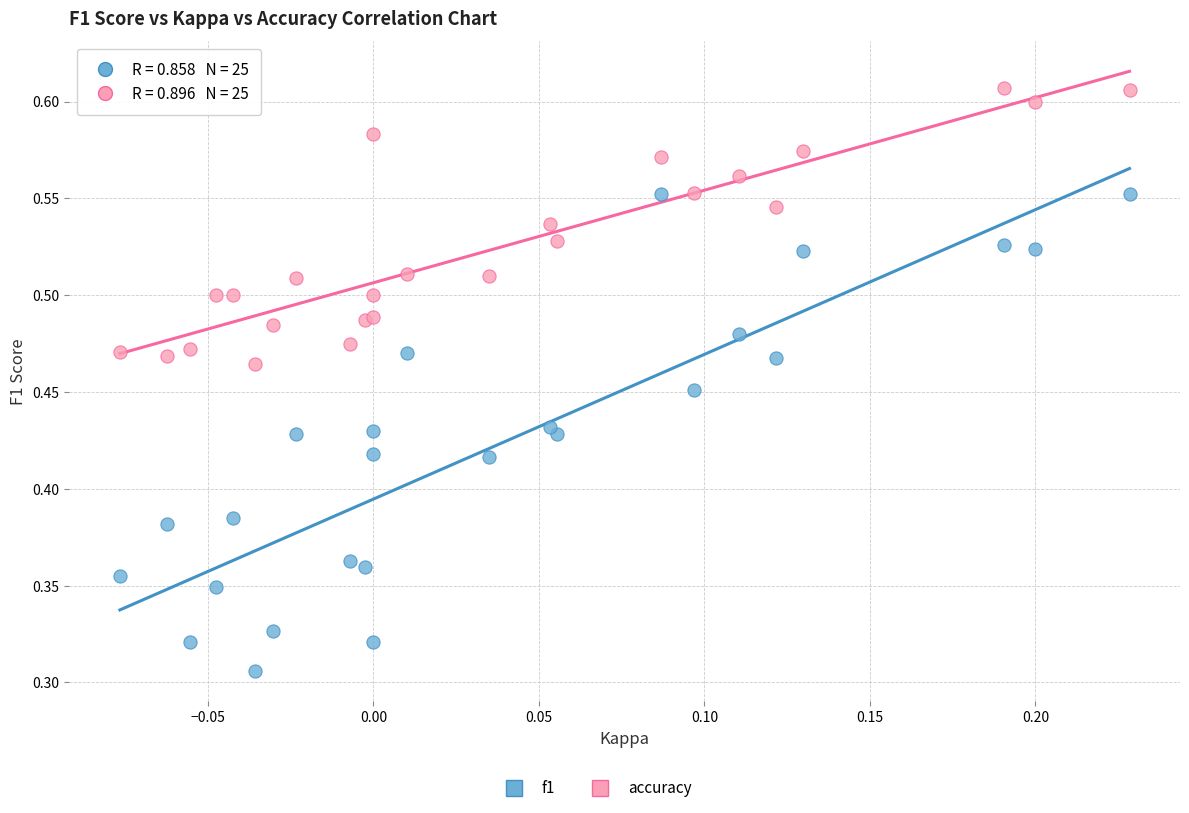

Which series reaches the minimum Y coordinate?

f1